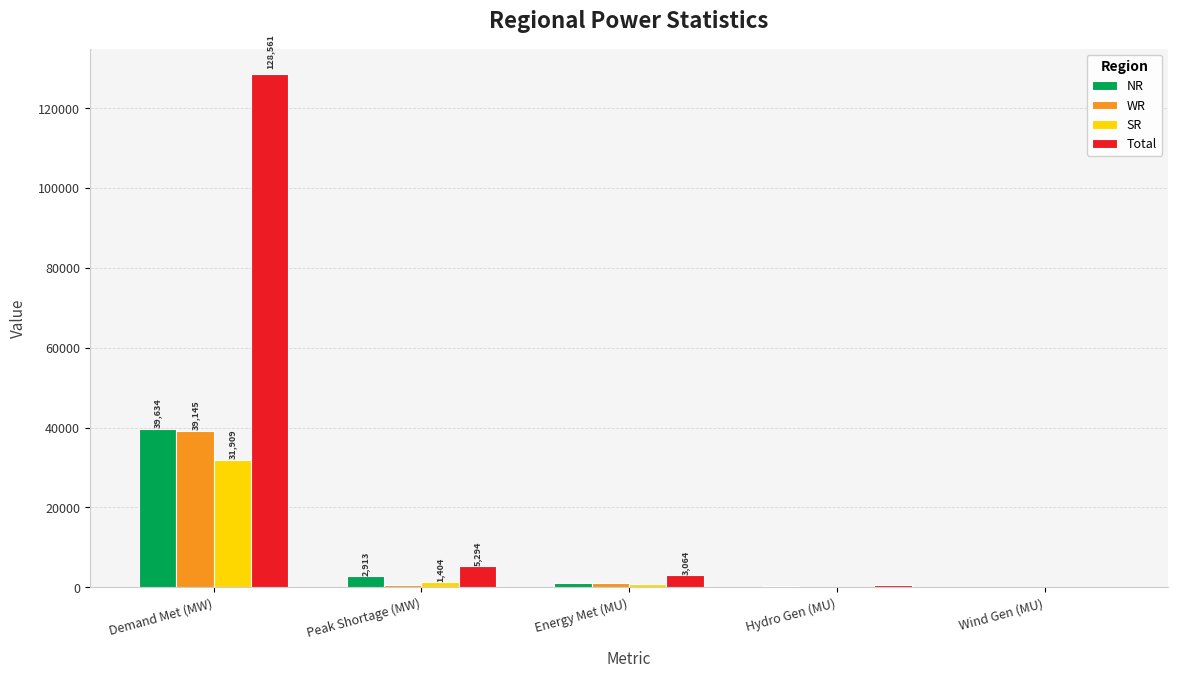

What is the maximum value shown in the chart?

128561